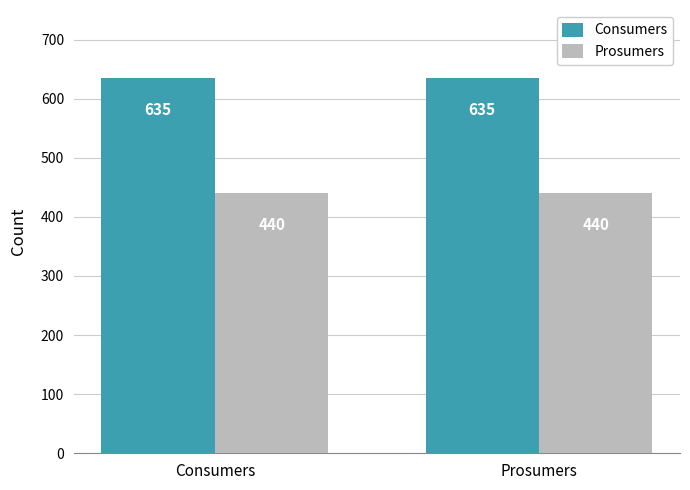

What is the minimum value shown in the chart?

440